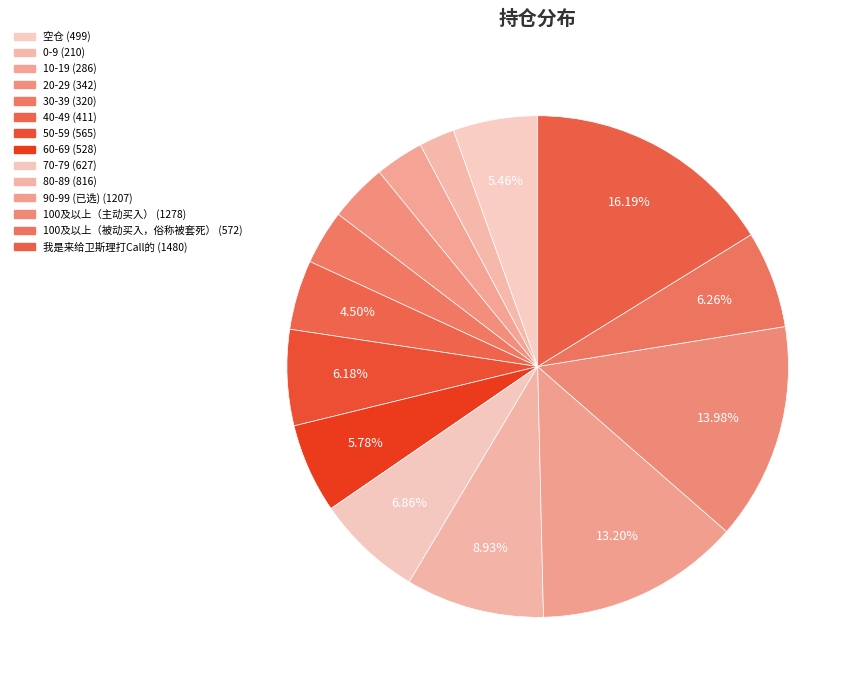

Does any single category account for the majority?

No